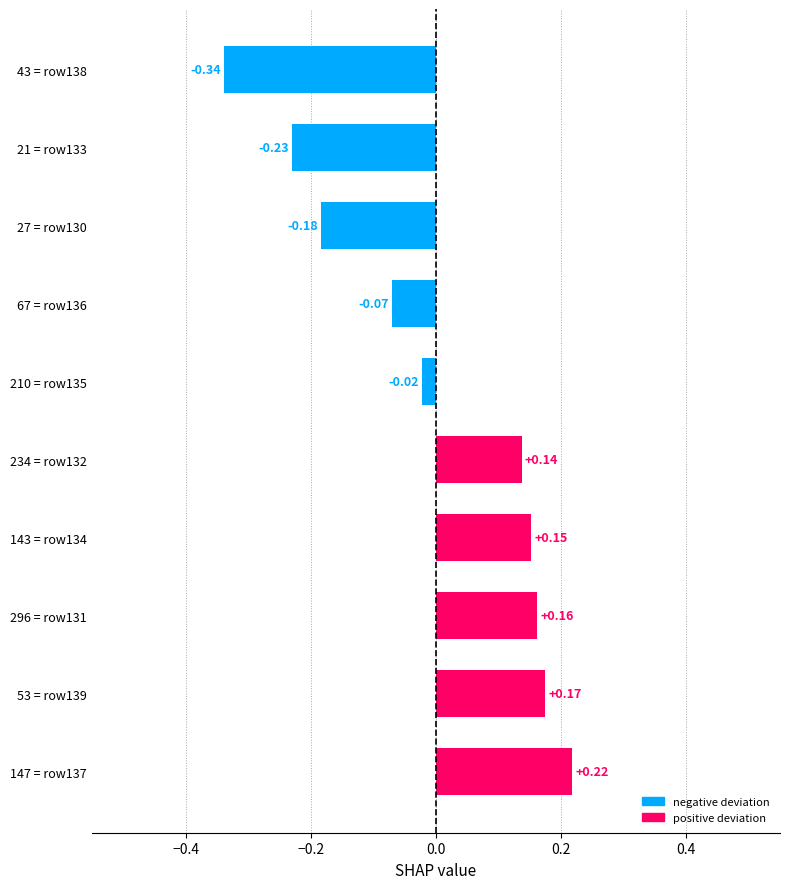

What is the difference between the maximum and minimum values?

0.6